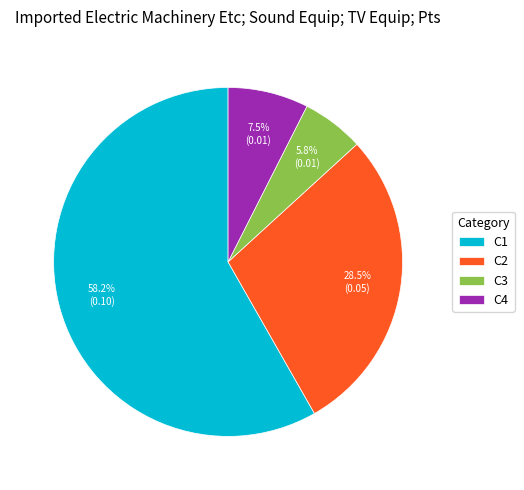

What is the smallest slice in the pie chart?

C3